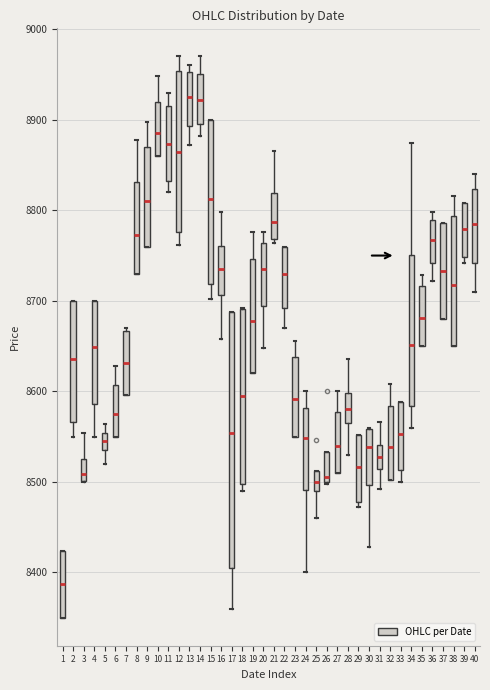

Comparing the boxes themselves (not the whiskers), which one is the tallest?

17